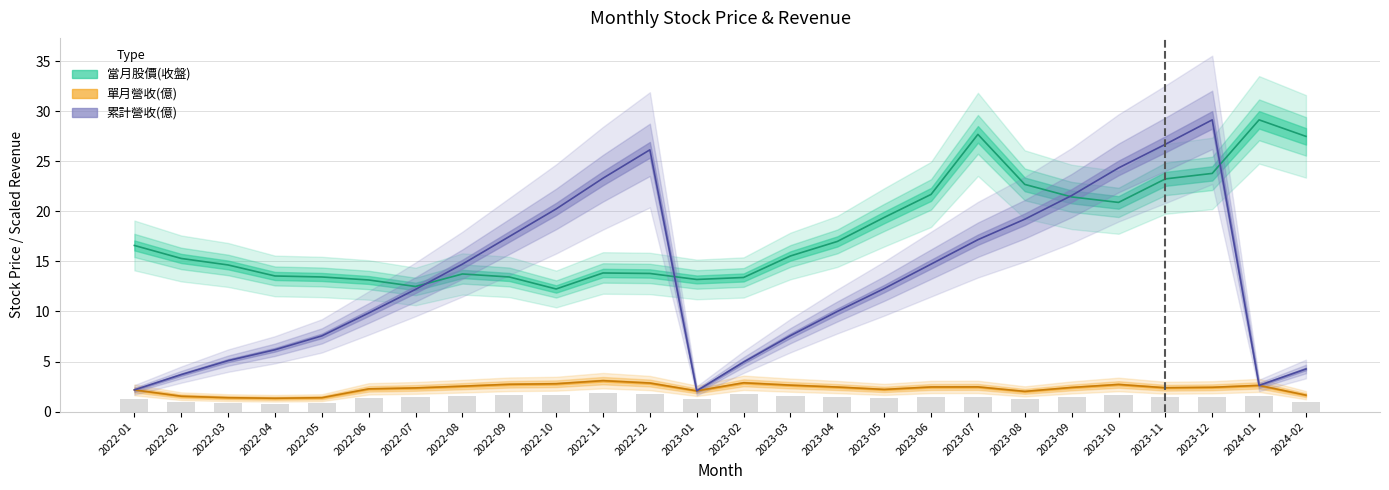

Is it true that 累計營收(億) equals 23.0 at 2022-09?

False